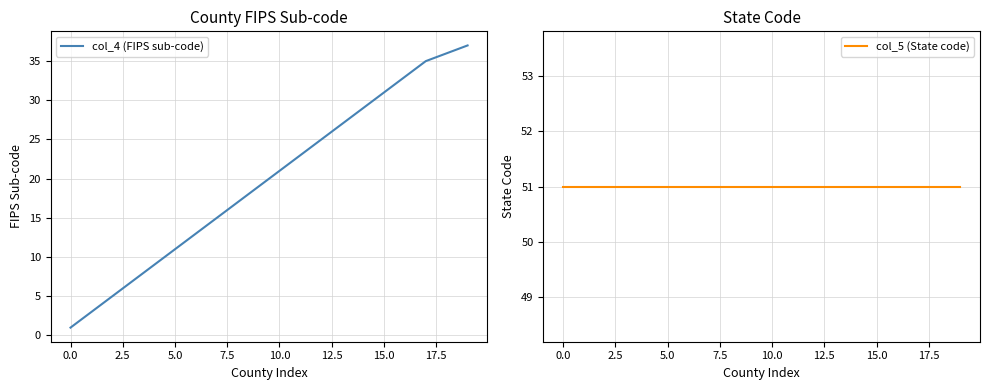

What is the maximum value shown in the chart?

51